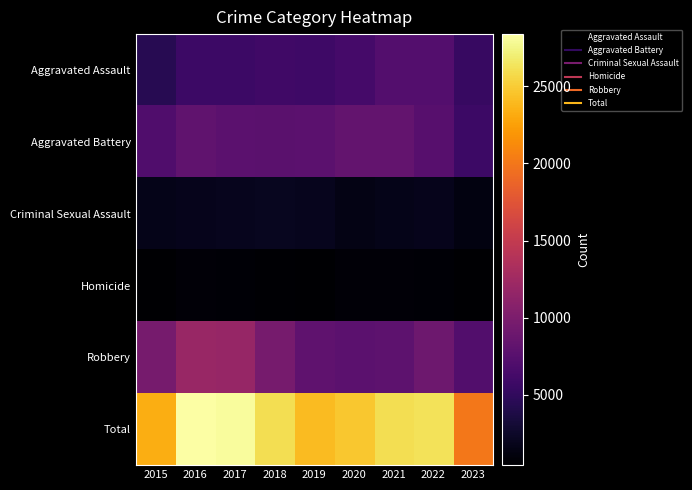

Between 2015 and 2022, which series saw the biggest shift?

Total